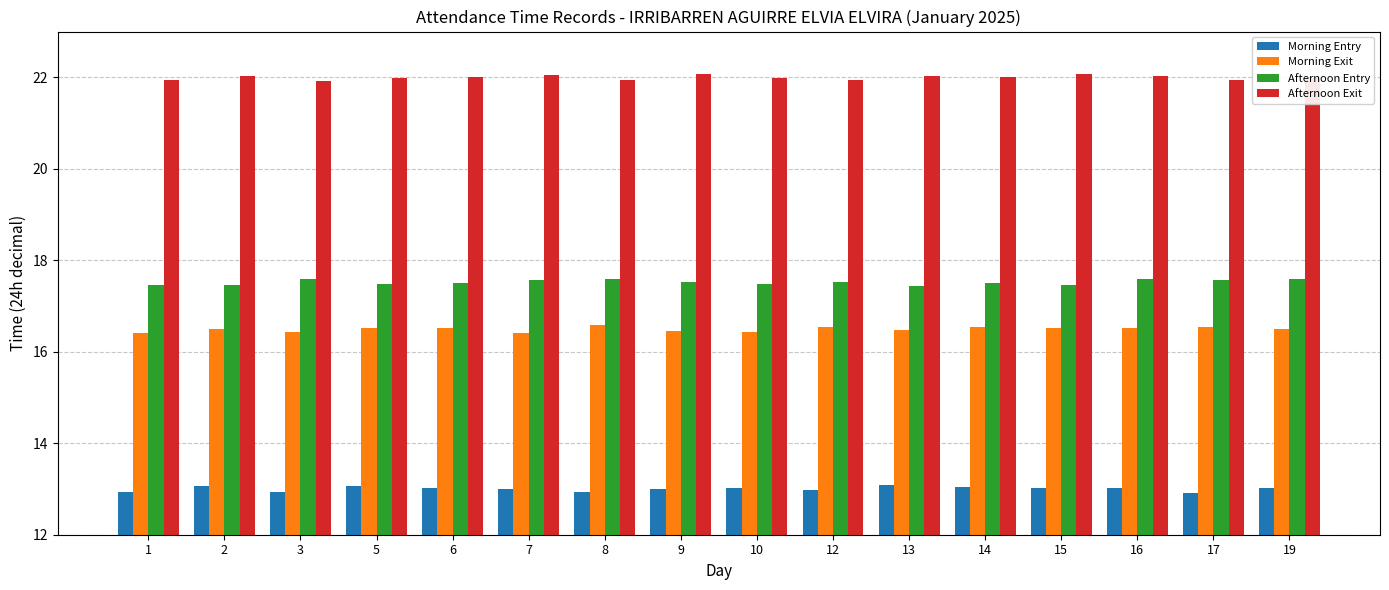

Is the value of Morning Entry at 5 greater than the value of Afternoon Exit at 19?

No